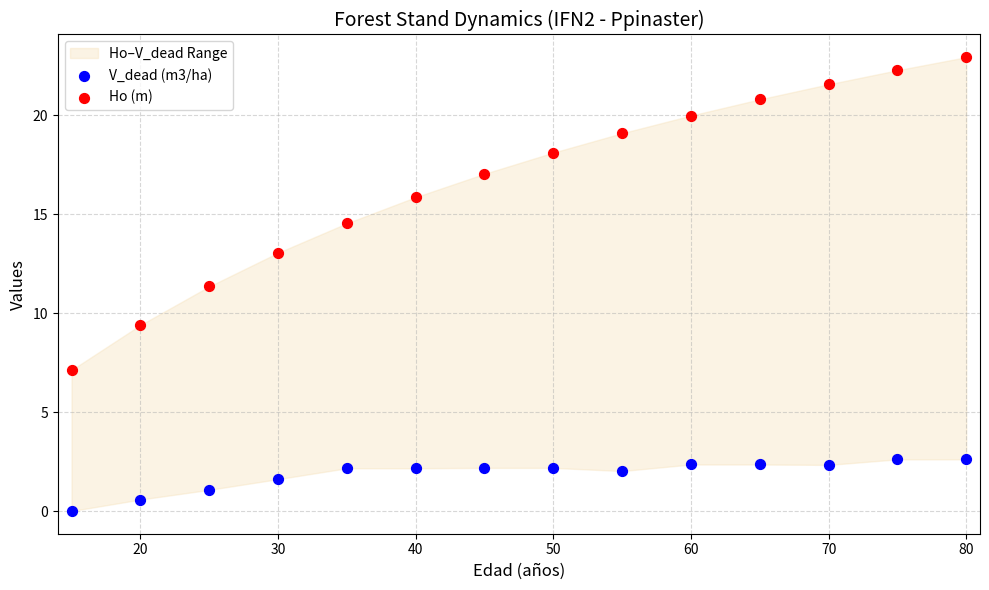

Which series has the widest spread of Y values?

Ho (m)